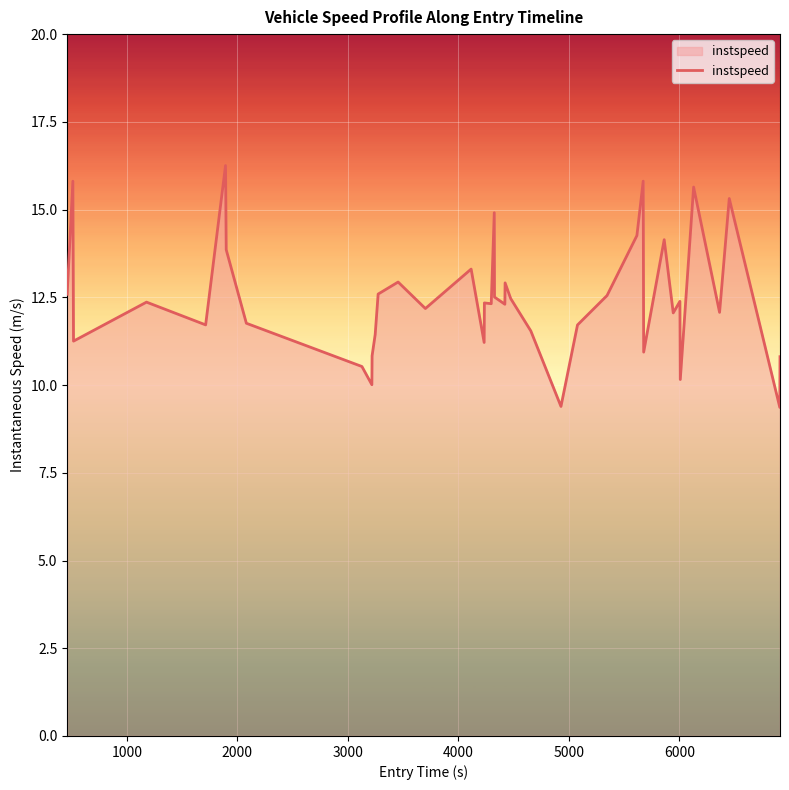

What is the minimum value shown in the chart?

9.4